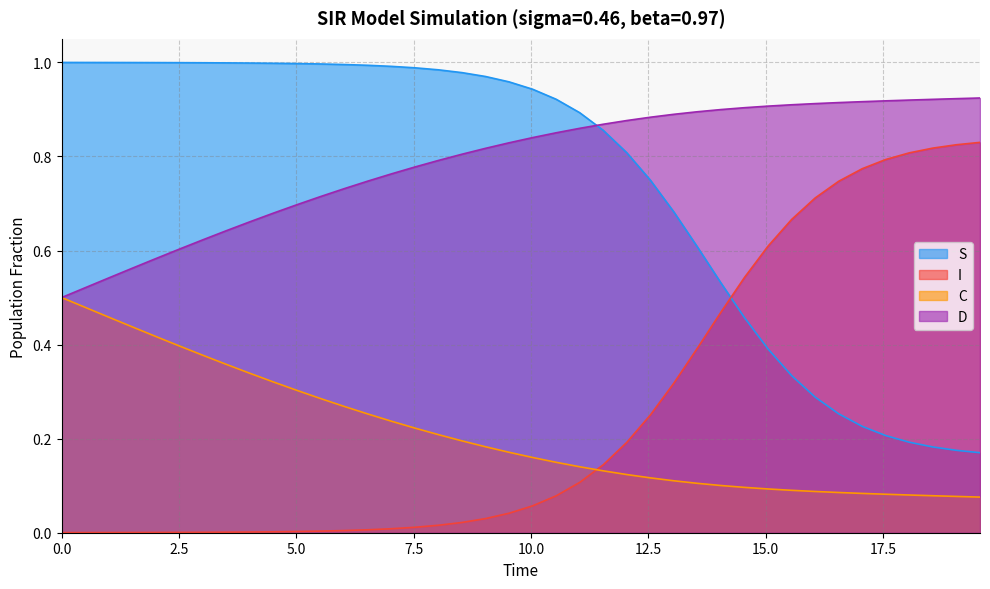

Which series has the largest total across all categories?

D